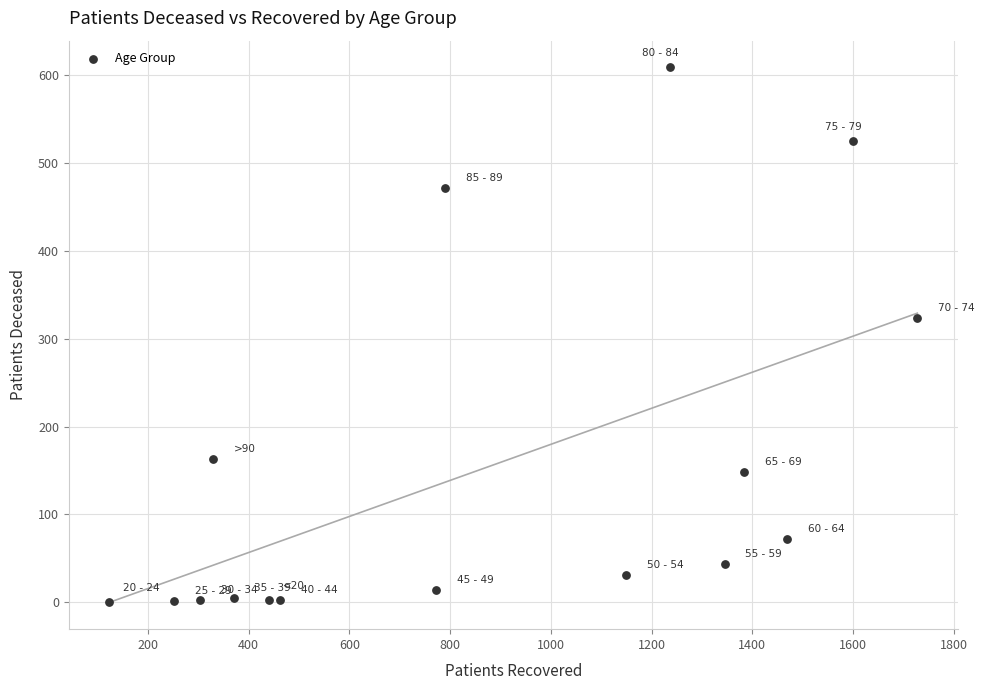

What Y value in the scatter plot is closest to 304?

324